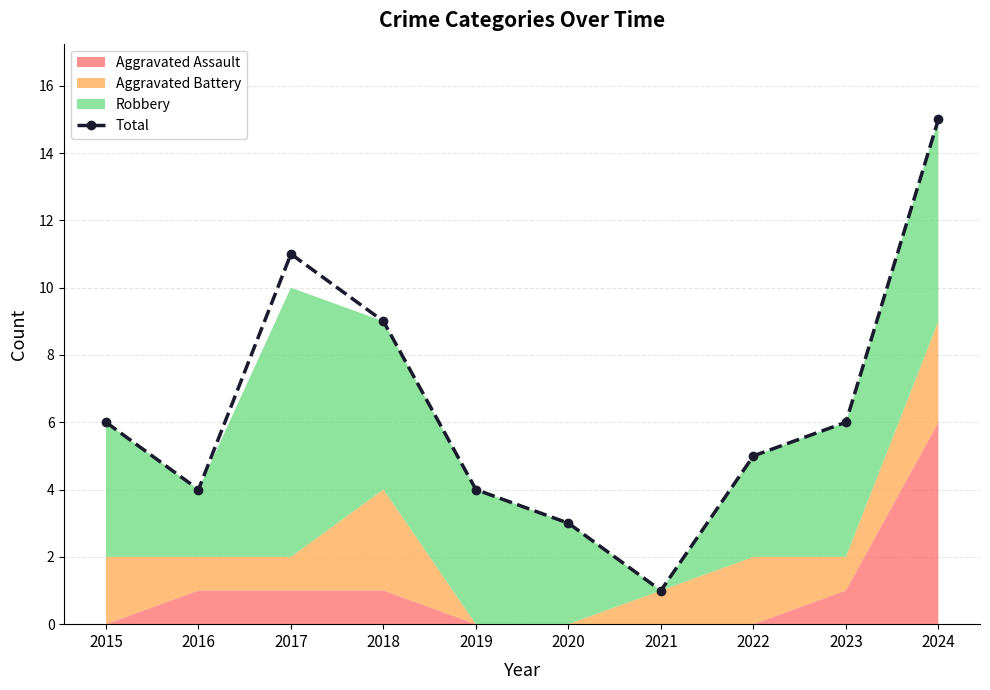

The value at 2018 is 3. True or false?

False